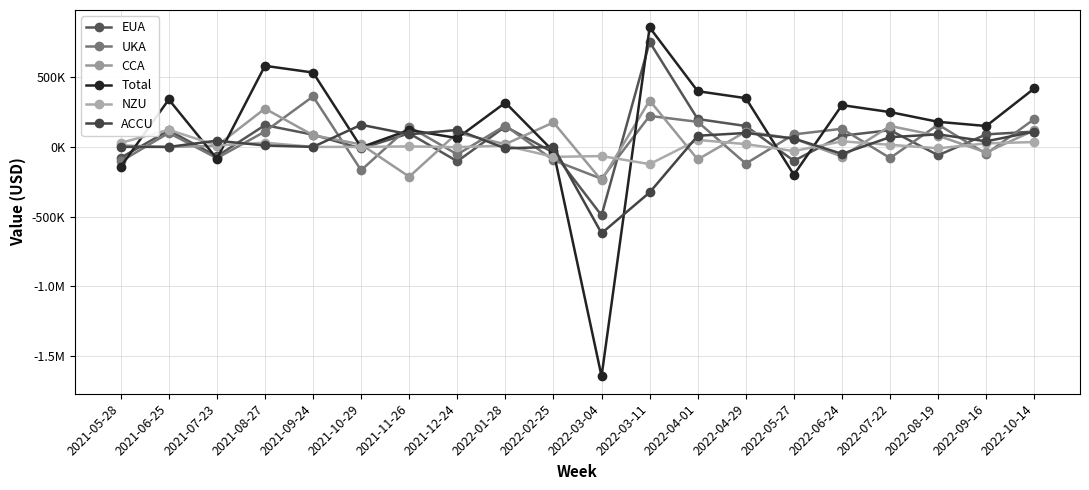

True or false: EUA and NZU cross at least once.

True